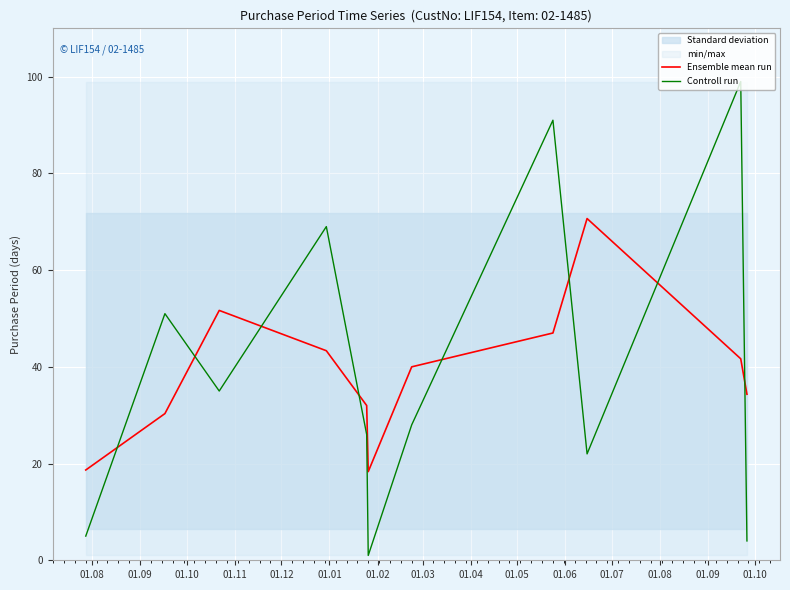

What is the maximum value for Ensemble mean run?

70.7